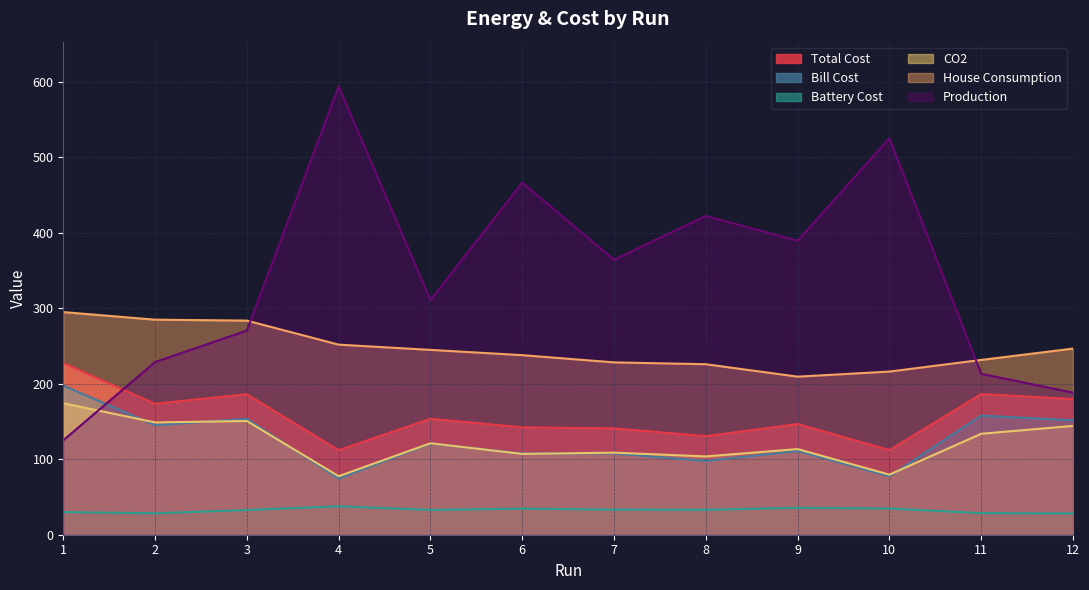

True or false: House Consumption and Bill Cost intersect in this chart.

False